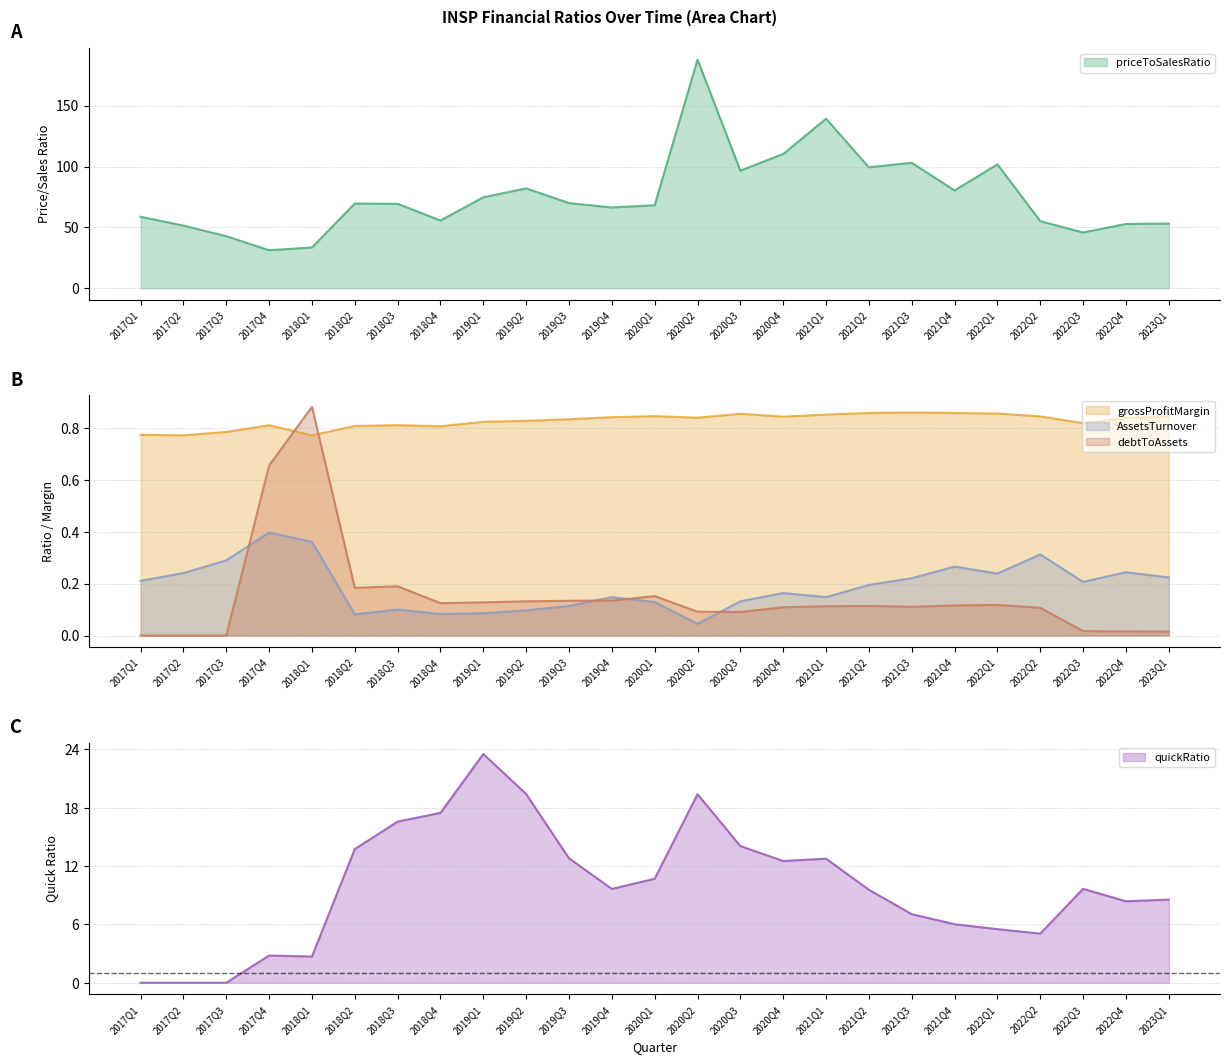

At which label does quickRatio reach its peak?

2019Q1